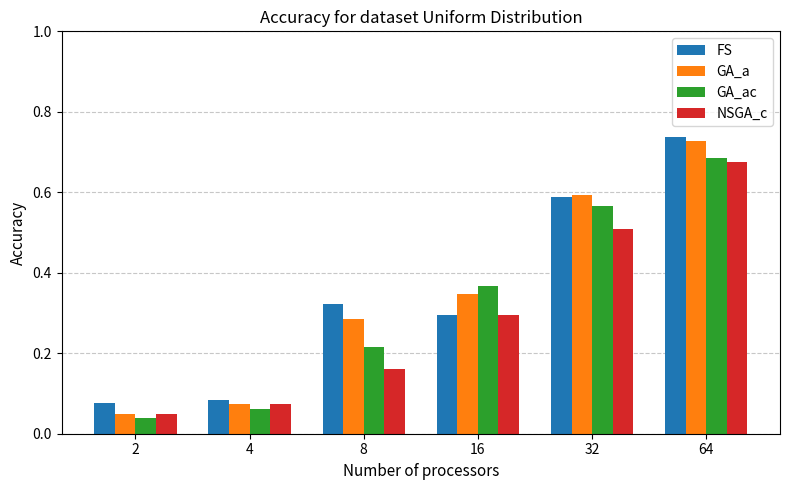

Which series has the widest spread of values?

GA_a